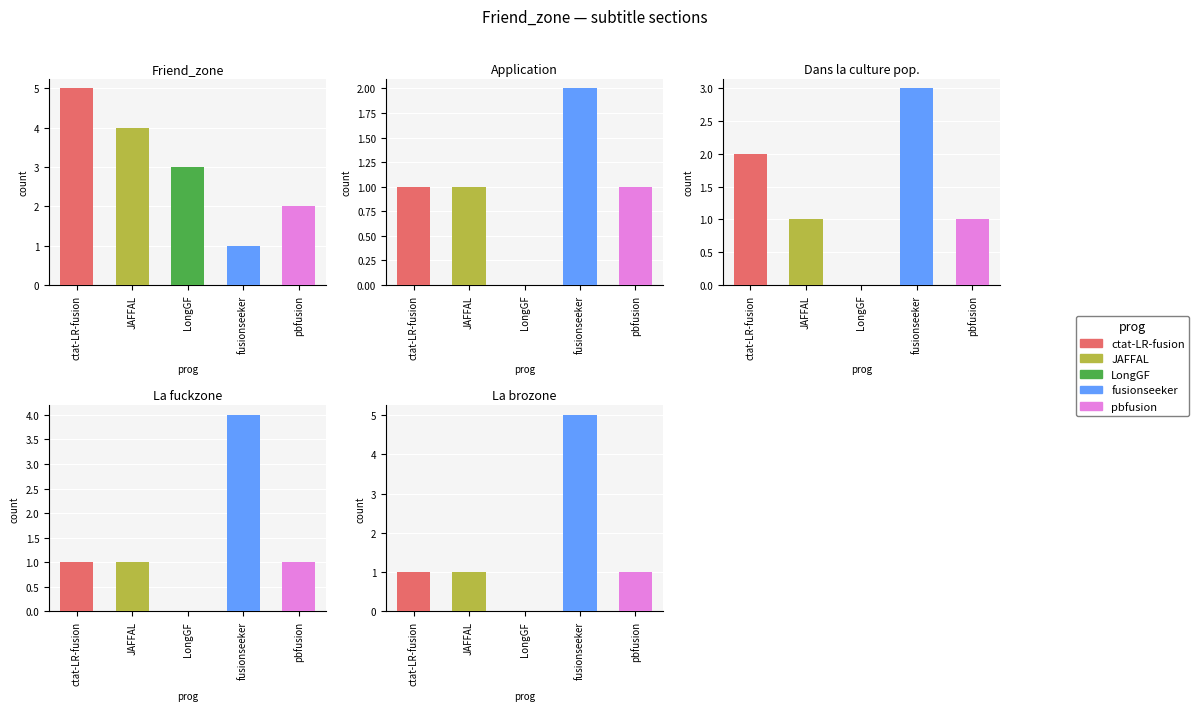

What is the value of the JAFFAL bar at the 4th from the left?

1